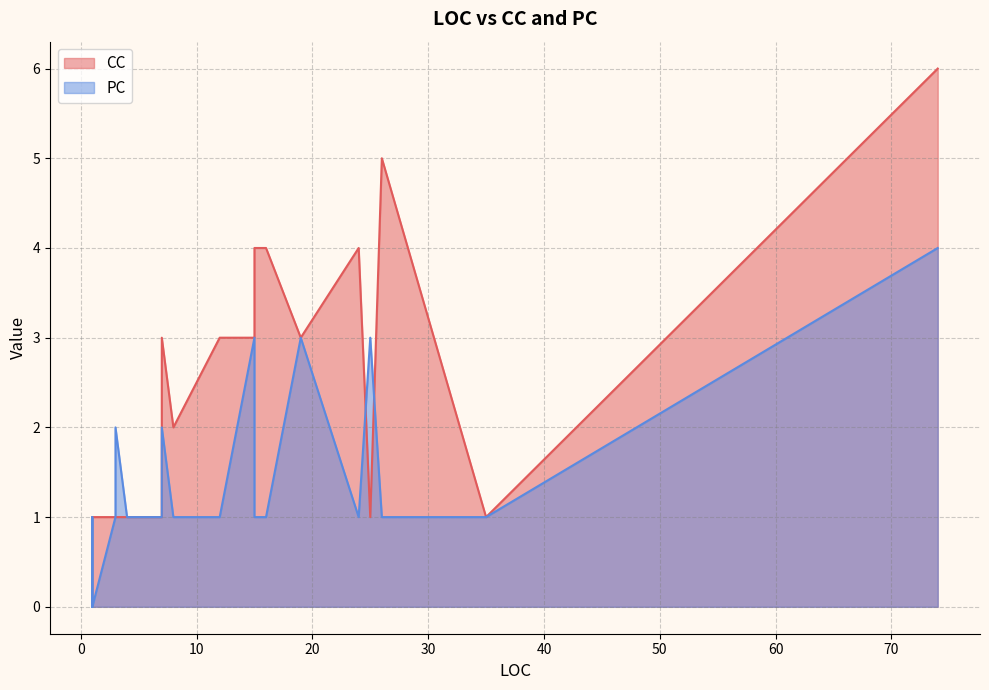

Which series ends up on top after the final intersection of CC and PC?

CC